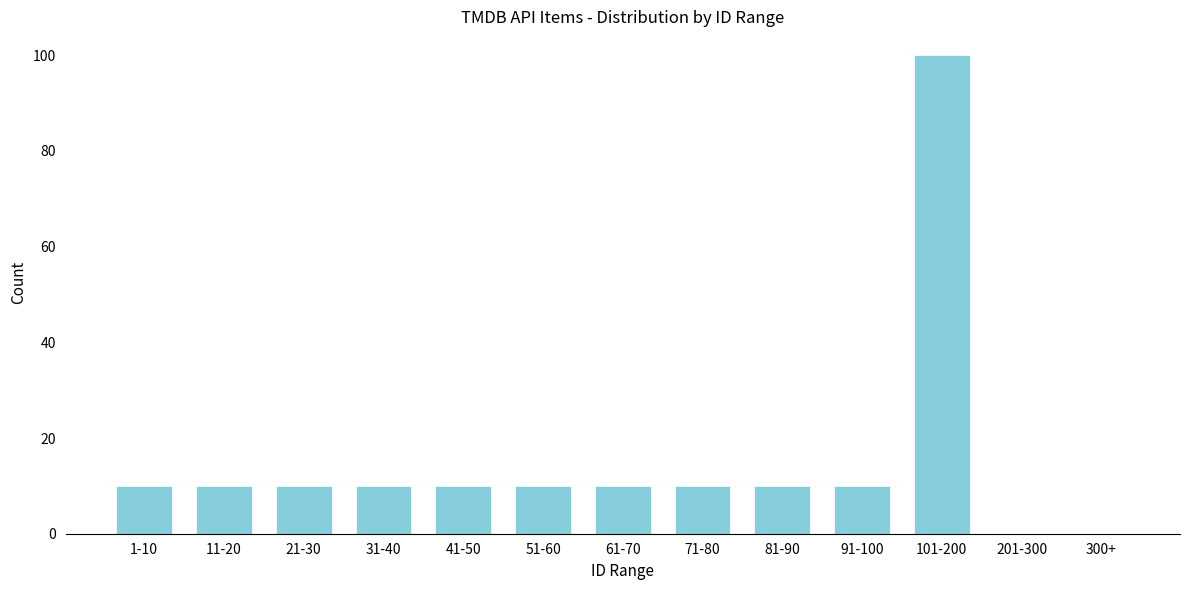

Reading right to left, list all the values displayed in this chart.

300+=0	201-300=0	101-200=100	91-100=10	81-90=10	71-80=10	61-70=10	51-60=10	41-50=10	31-40=10	21-30=10	11-20=10	1-10=10